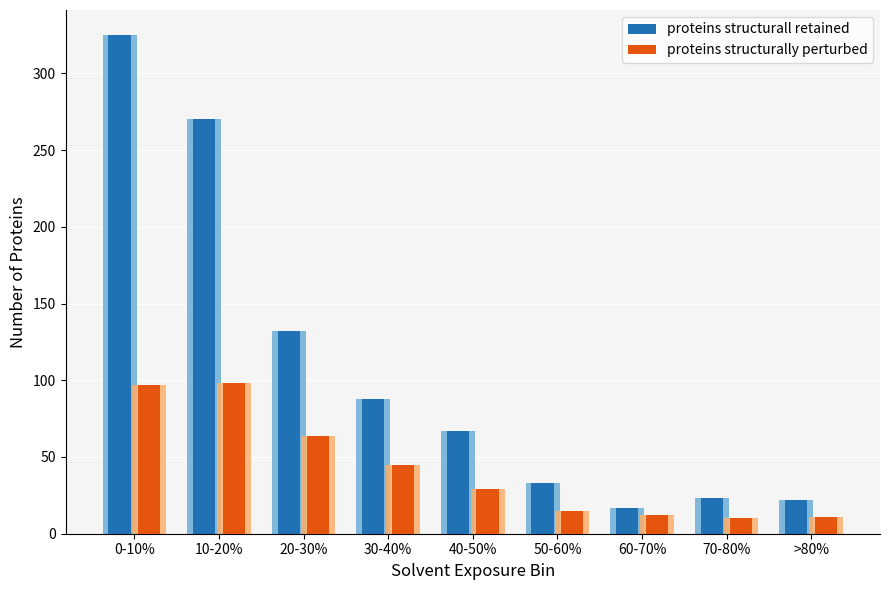

Reading right to left, transcribe all the data shown in this chart.

proteins structurall retained: 22	23	17	33	67	88	132	270	325
proteins structurally perturbed: 11	10	12	15	29	45	64	98	97